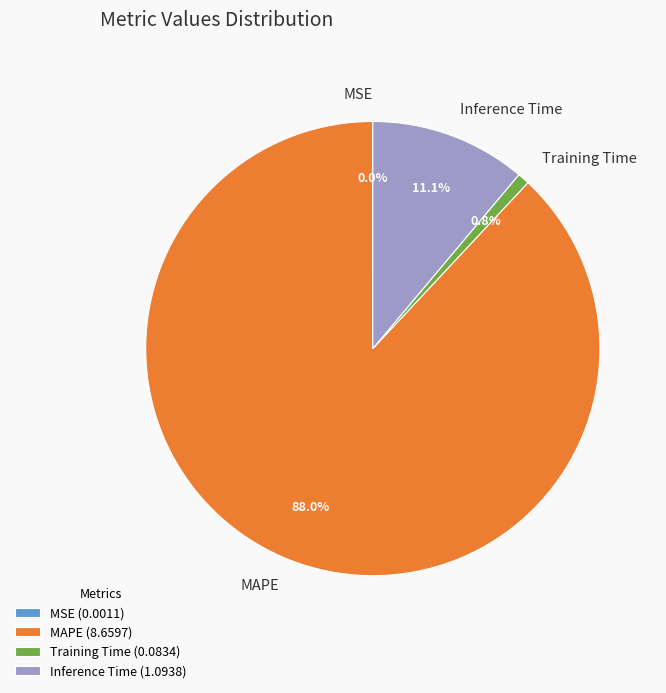

Do Training Time and Inference Time together represent more than half of the pie?

No